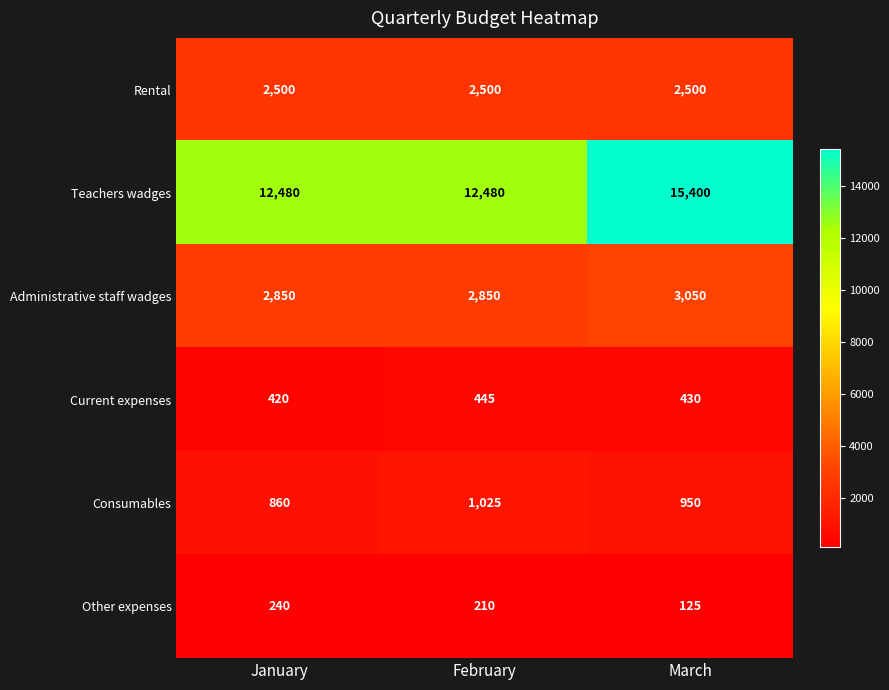

At how many categories does at least one series exceed 6617?

3